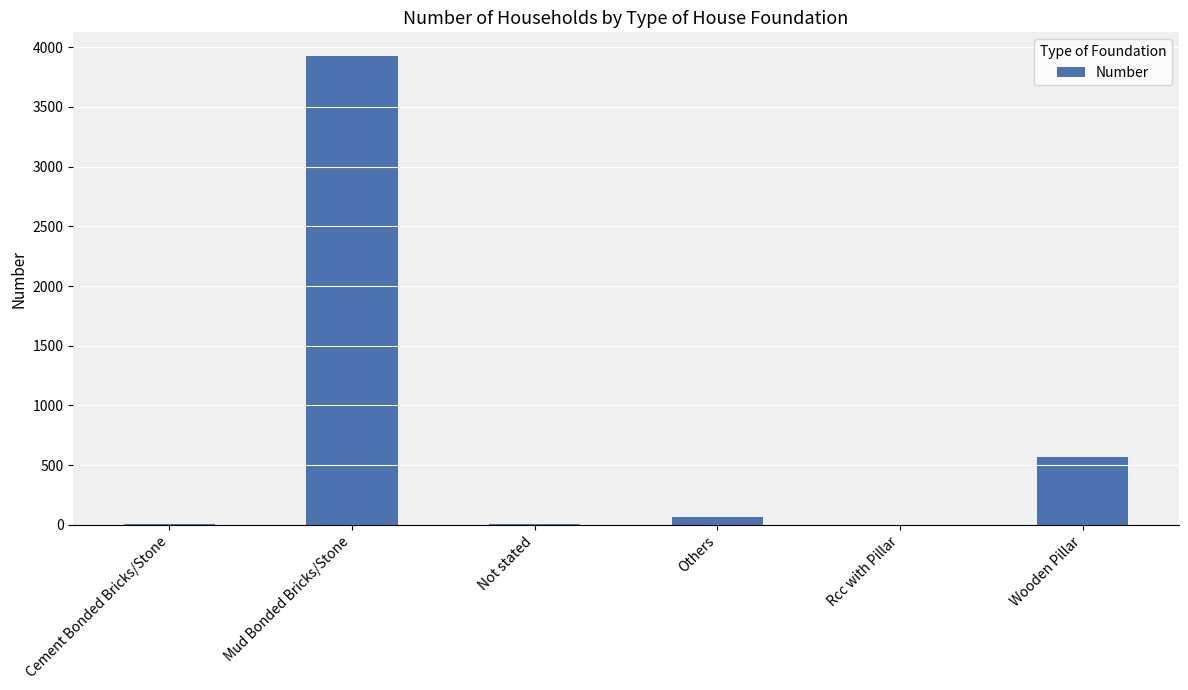

What is the sum of all values?

4579